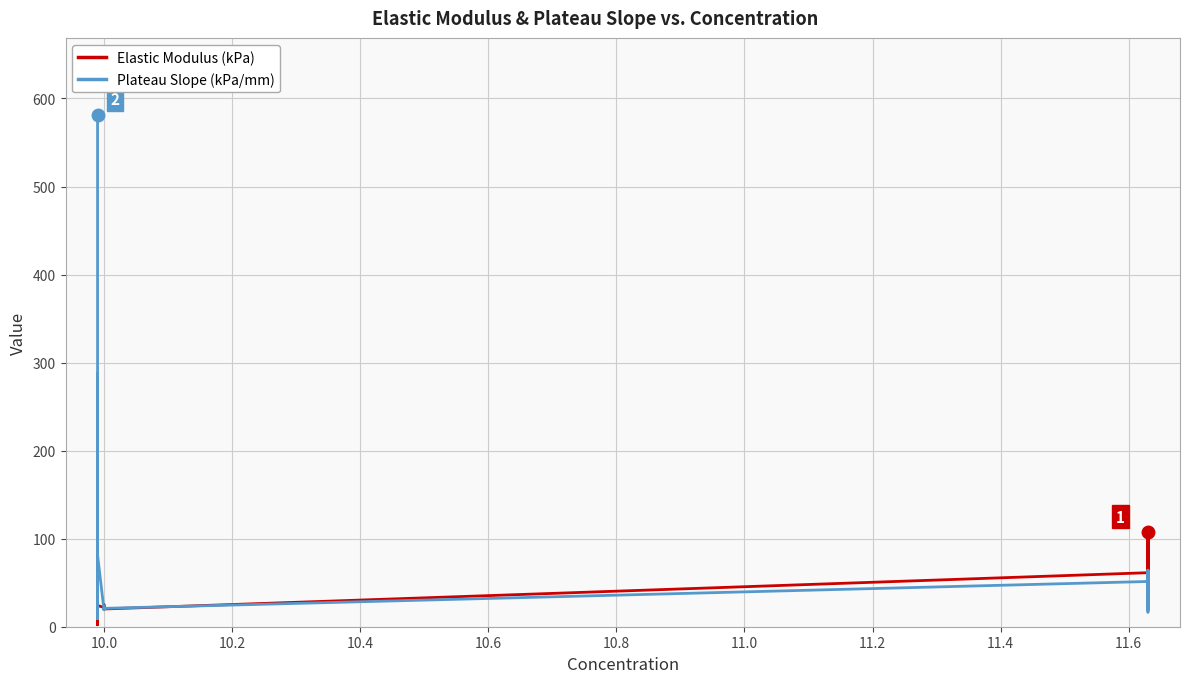

Reading left to right, transcribe all the data shown in this chart.

Elastic Modulus (kPa): 32.9	102.7	51.0	2.2	17.8	19.9	63.9	28.4	23.1	28.2	62.1	68.8	77.5	49.0	94.5	14.3	40.1	17.1	9.8	24.1	21.9	25.2	22.0	20.2	61.4	98.7	87.1	103.3	92.6	81.3	107.3	95.4	62.6	68.9	82.0	44.3	38.2	28.6	37.7	48.0
Plateau Slope (kPa/mm): 581.5	106.5	57.9	9.0	287.9	284.6	87.9	25.6	271.3	88.2	67.5	47.1	47.0	61.7	152.0	22.5	48.0	23.4	19.0	81.5	19.4	19.6	19.3	20.9	51.4	48.9	50.6	52.4	41.1	64.2	48.6	16.6	32.2	56.6	64.0	23.4	23.5	21.8	19.5	26.4